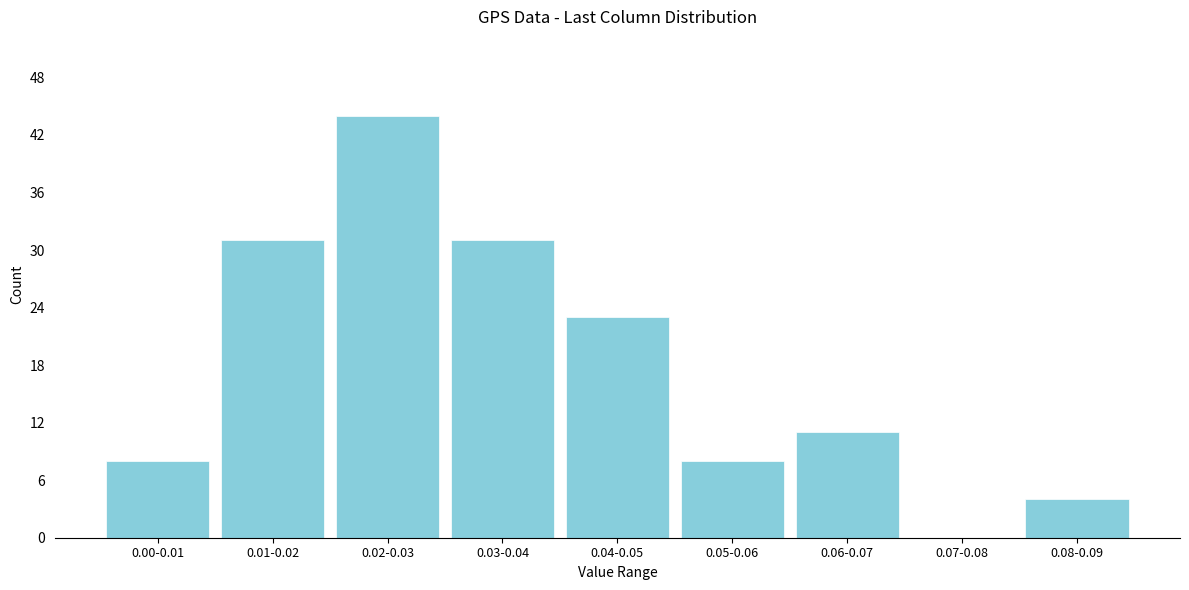

Reading left to right, extract all data points from this chart.

0.00-0.01=8	0.01-0.02=31	0.02-0.03=44	0.03-0.04=31	0.04-0.05=23	0.05-0.06=8	0.06-0.07=11	0.07-0.08=0	0.08-0.09=4